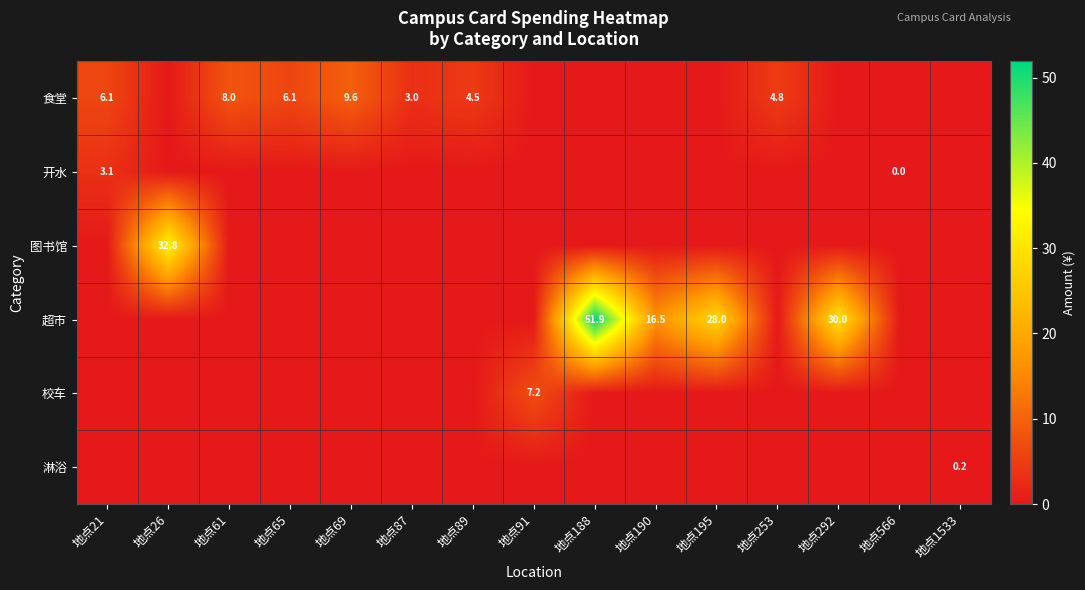

Where is 食堂 nearest to the value 4?

地点89